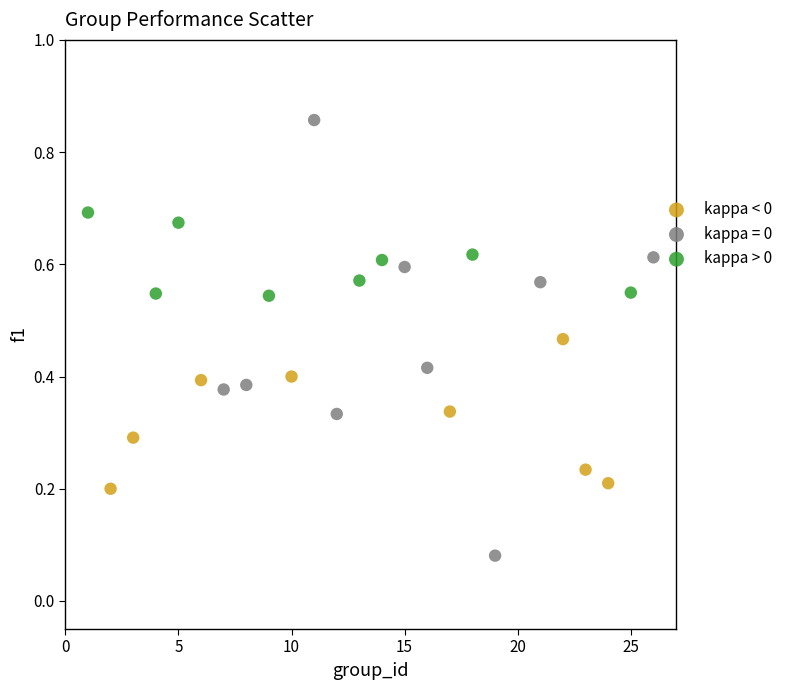

Which series has the largest Y range (max minus min)?

kappa = 0